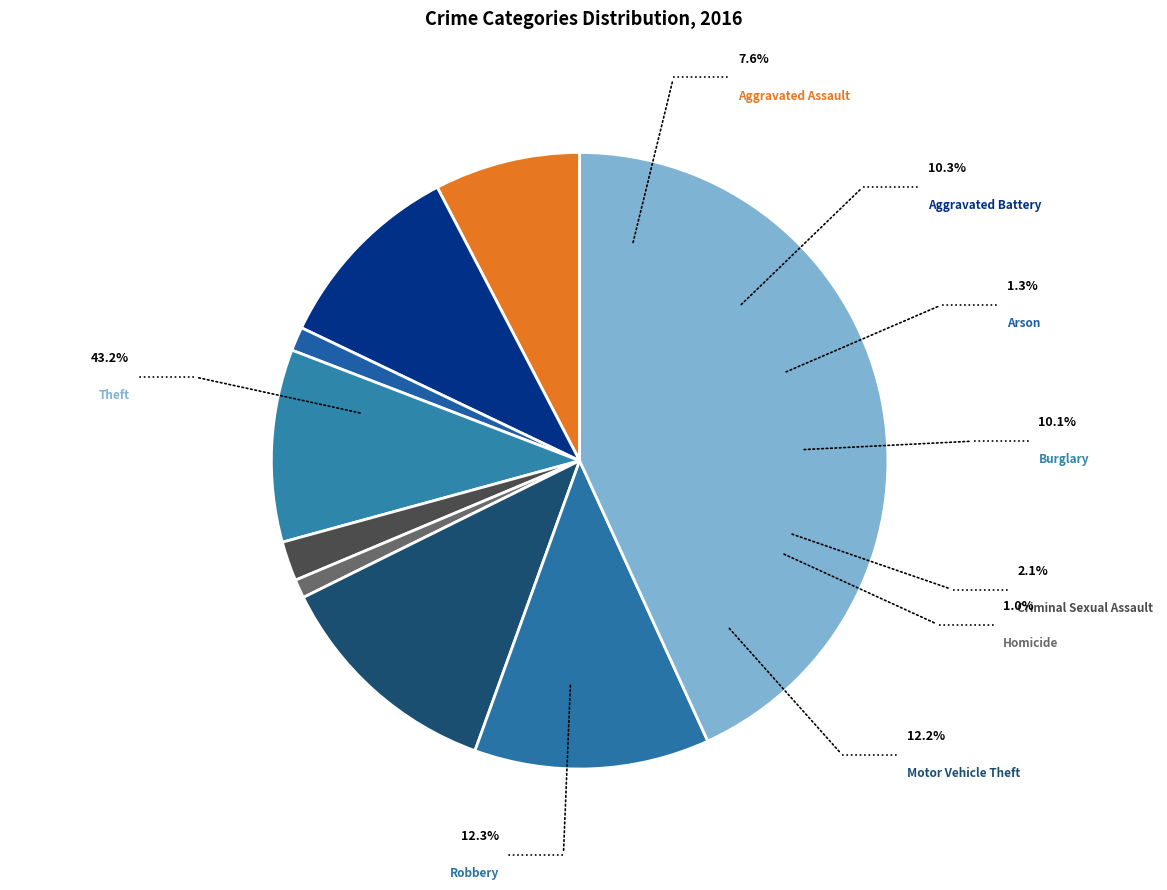

How many slices are in this pie chart?

9